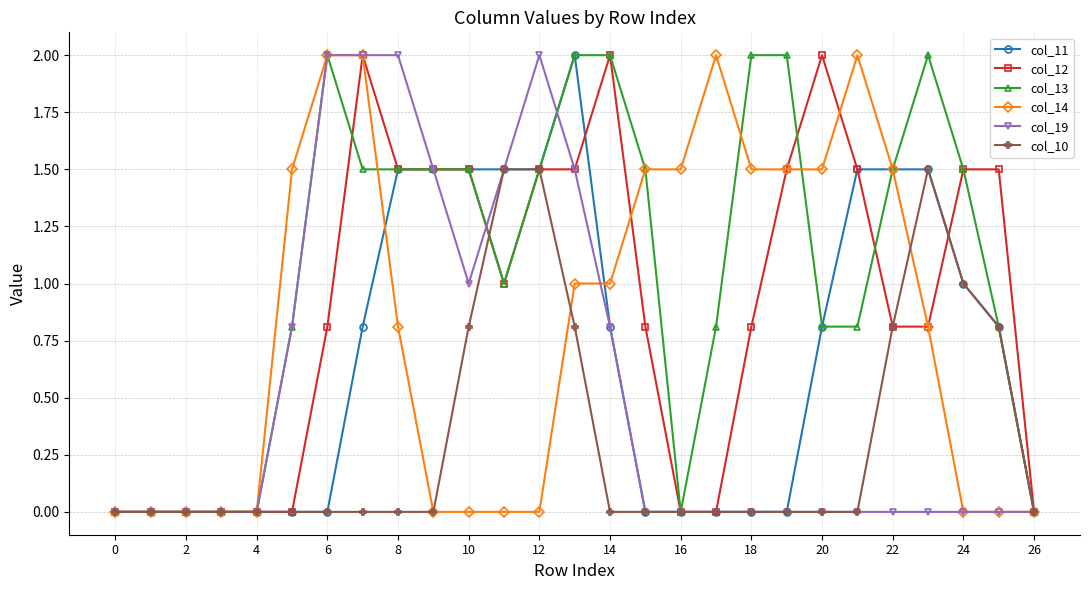

How many data points does each series have?

27